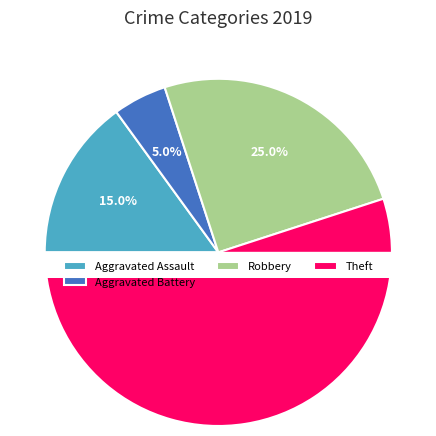

Does any single category account for the majority?

Yes